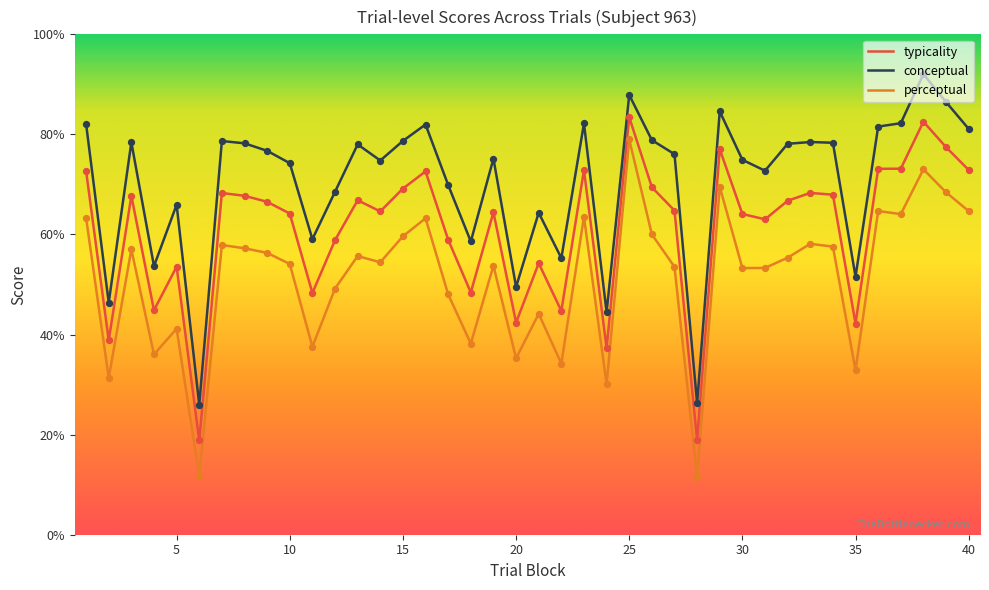

Which series has the largest total across all categories?

conceptual